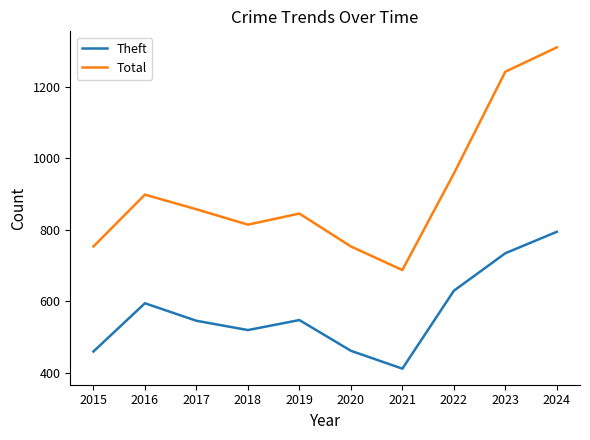

At which category is the sum across all series the highest?

2024